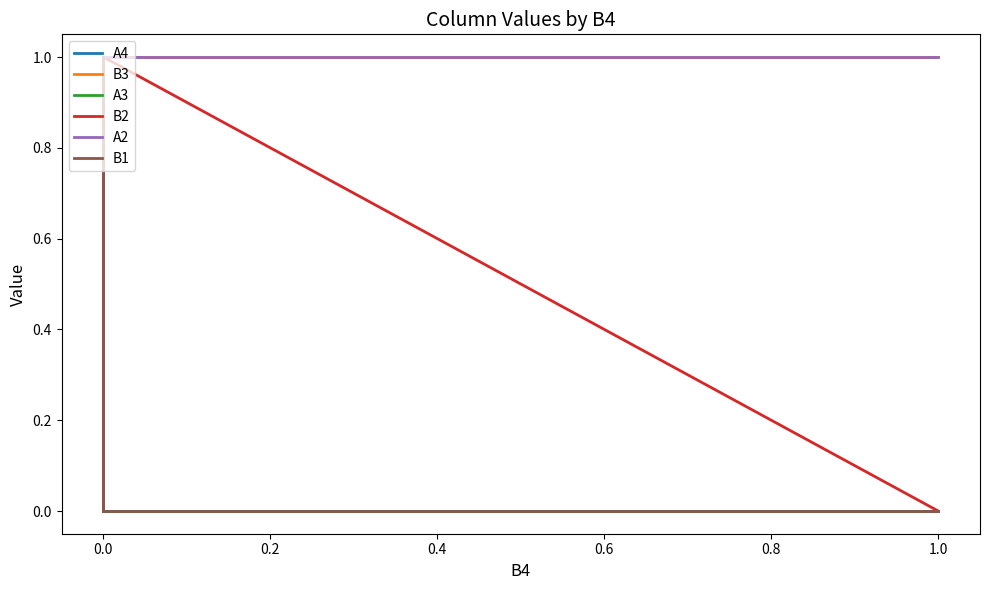

The A4 series shows 1 at 0.0. True or false?

False